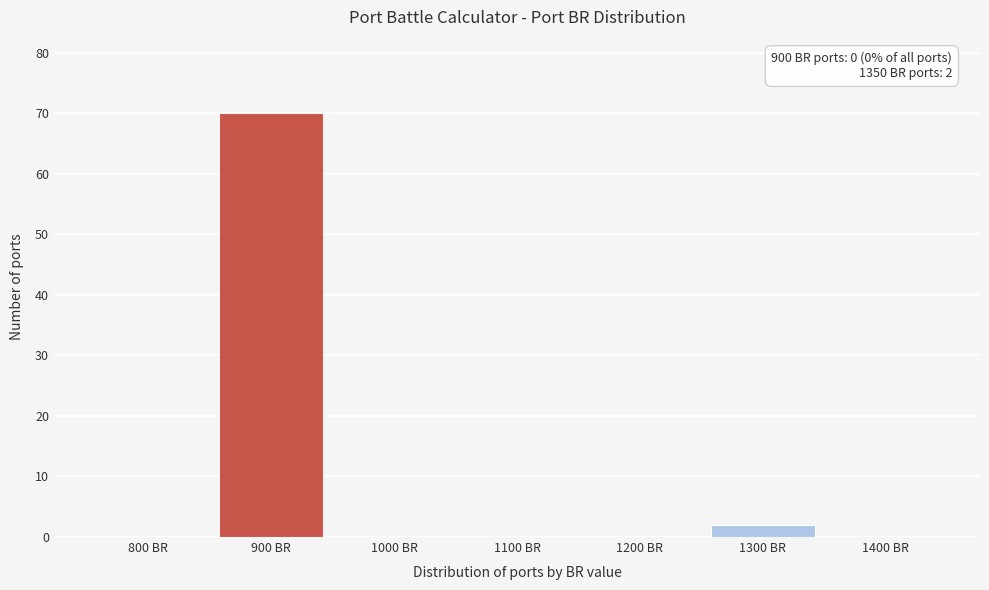

Reading right to left, list all the values displayed in this chart.

1400 BR=0	1300 BR=2	1200 BR=0	1100 BR=0	1000 BR=0	900 BR=70	800 BR=0